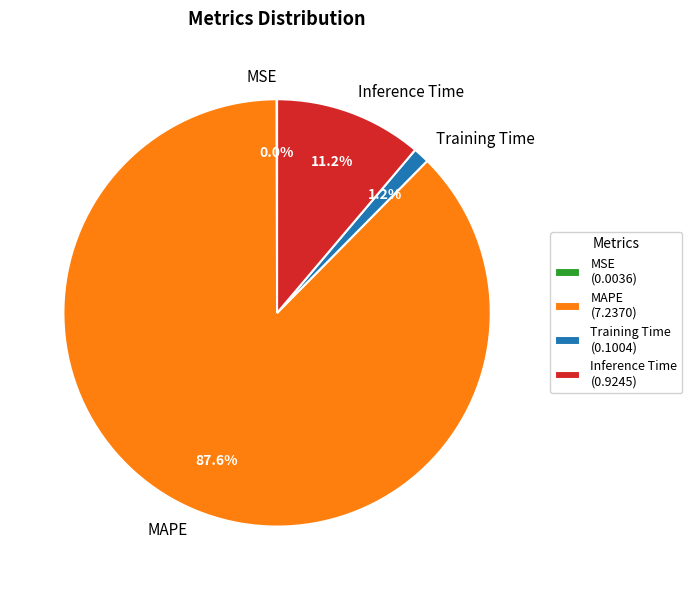

Combined, what portion of the pie is MAPE and Training Time?

88.8%